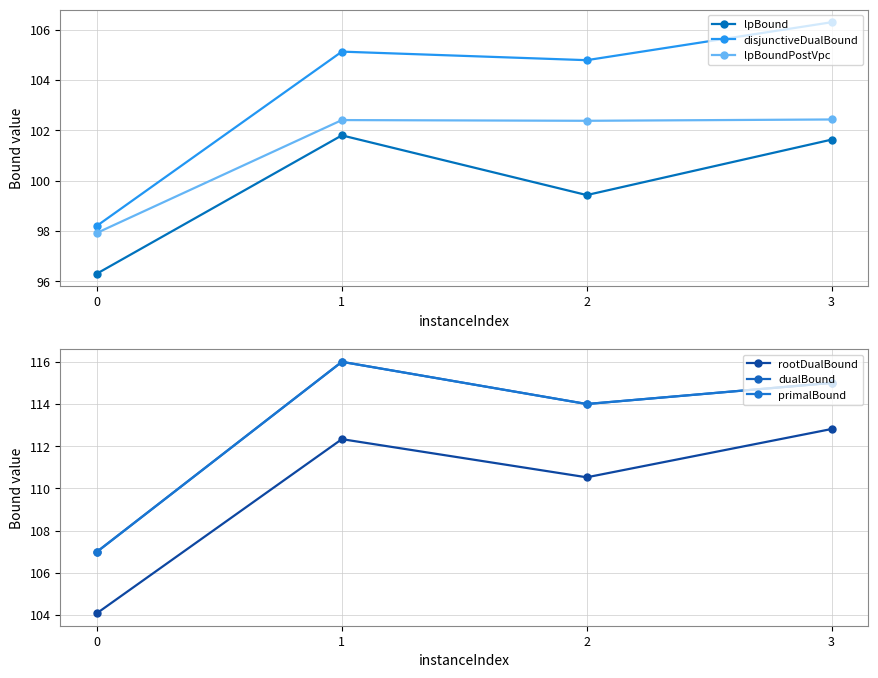

What is the greatest value displayed?

116.0